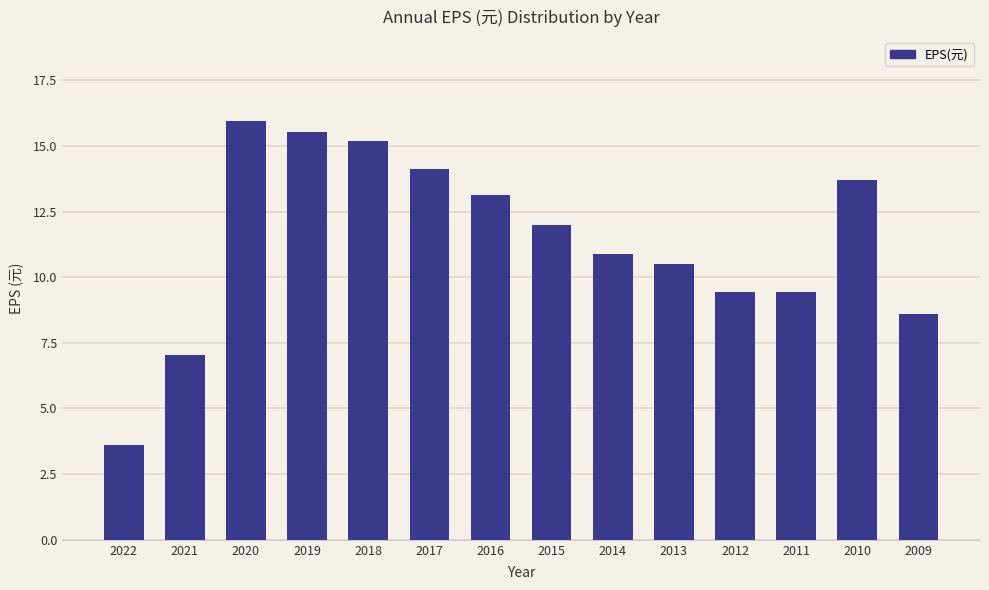

What is the average value?

11.4